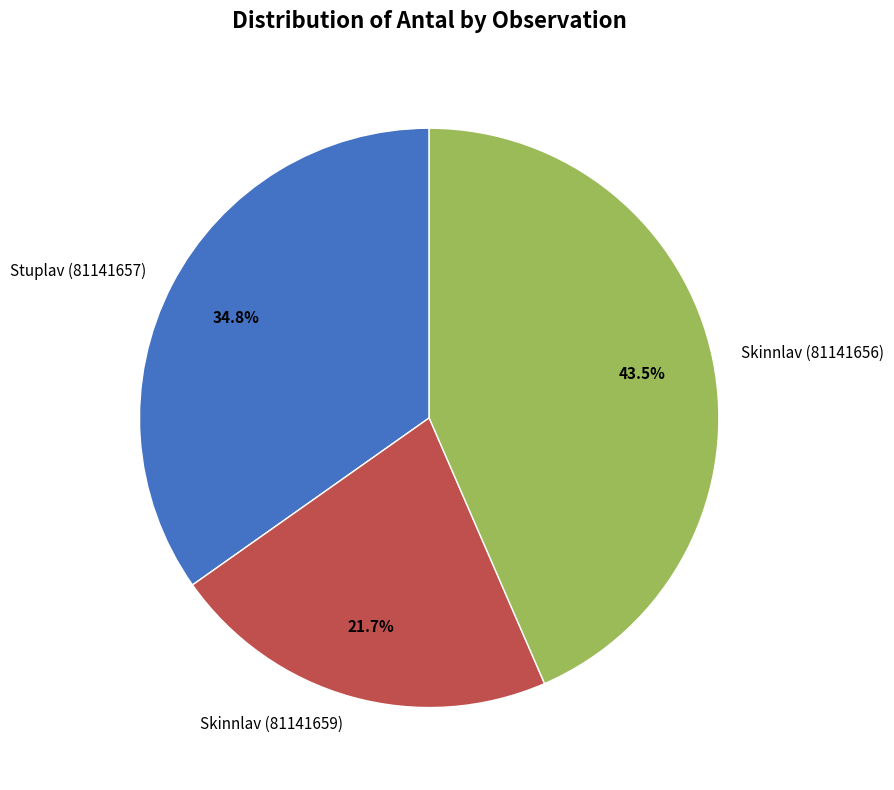

What percentage is the Skinnlav (81141659) slice, to the nearest percent?

22%